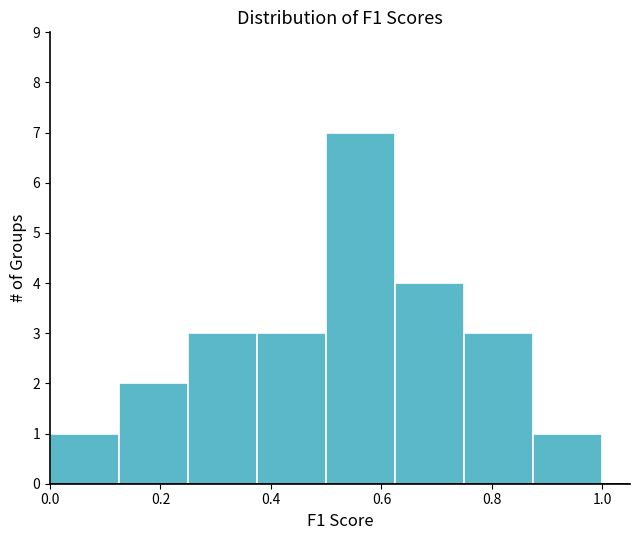

Reading left to right, list every bar in this chart as the range it spans on the x-axis followed by its height. Neither the bar edges nor the heights are printed on the chart, so give them approximately, as read against the axes.

0.000 to 0.125: 1
0.125 to 0.250: 2
0.250 to 0.375: 3
0.375 to 0.500: 3
0.500 to 0.625: 7
0.625 to 0.750: 4
0.750 to 0.875: 3
0.875 to 1.000: 1